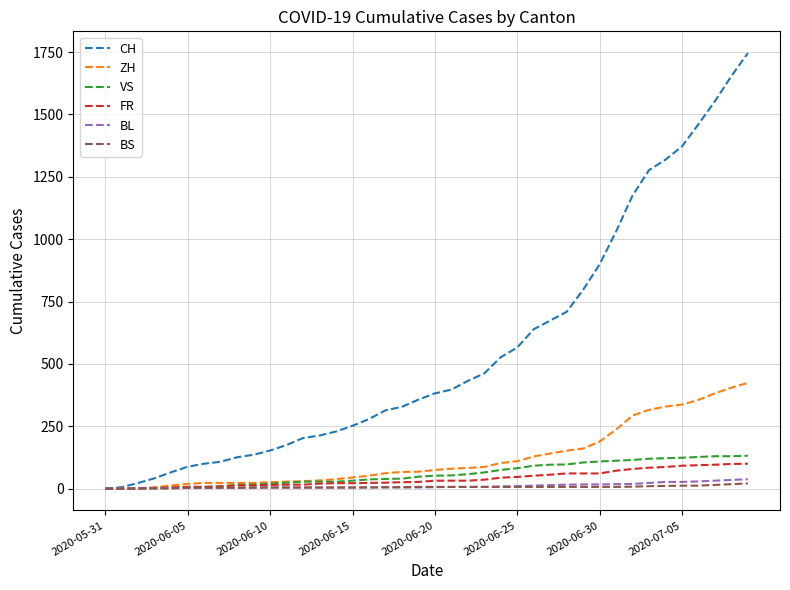

What is the maximum value shown in the chart?

1746